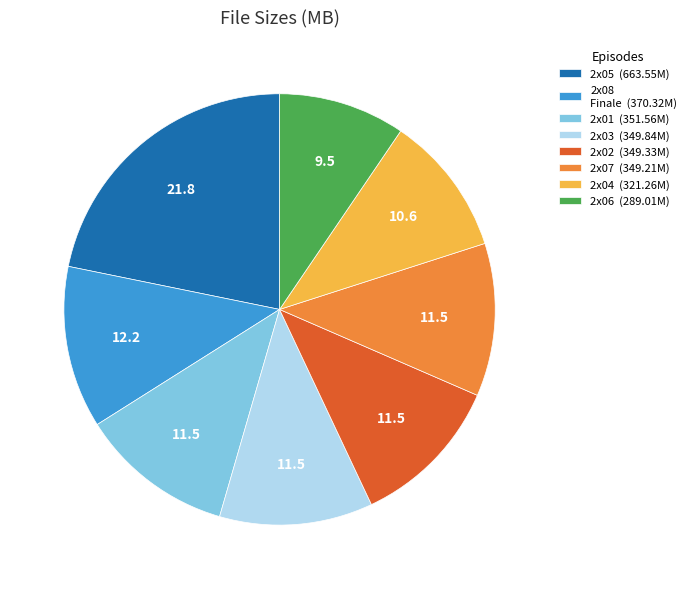

The 2x06 (289.01M) slice represents 9% of the pie. True or false?

True